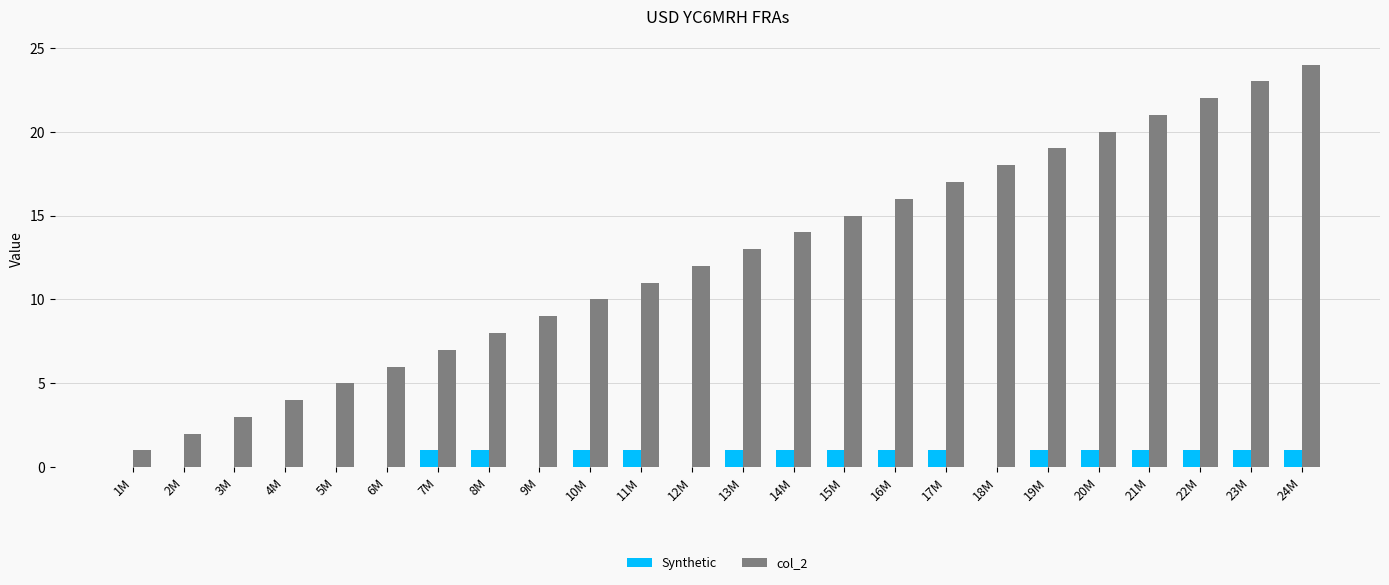

Is it true that col_2 equals 14 at 10M?

False